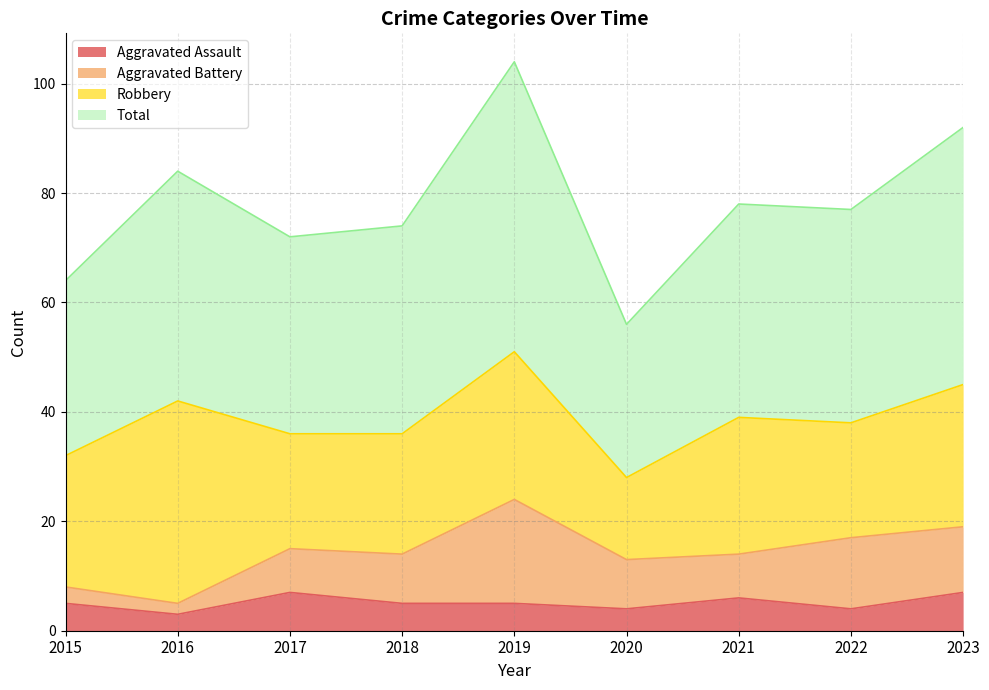

Where does the Total series first go above 77?

2016